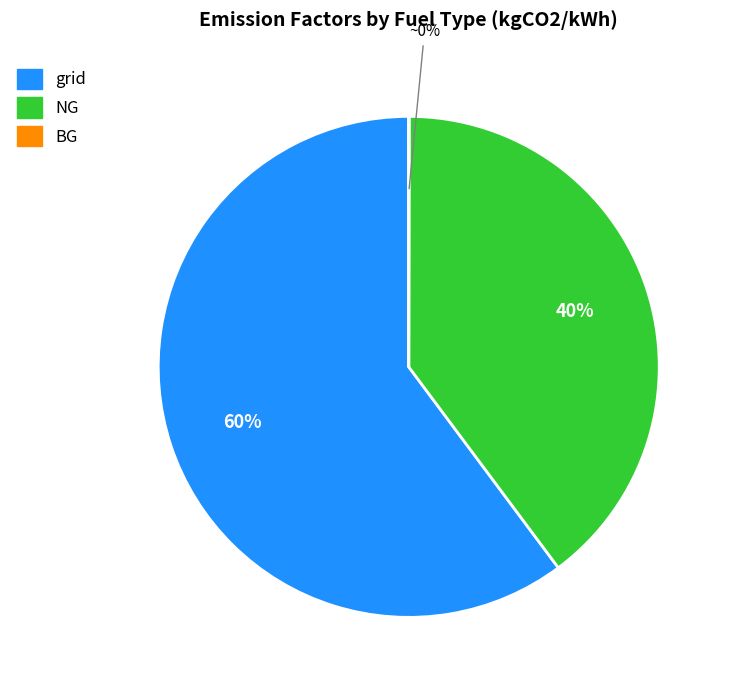

Which category has the biggest portion of the pie?

grid